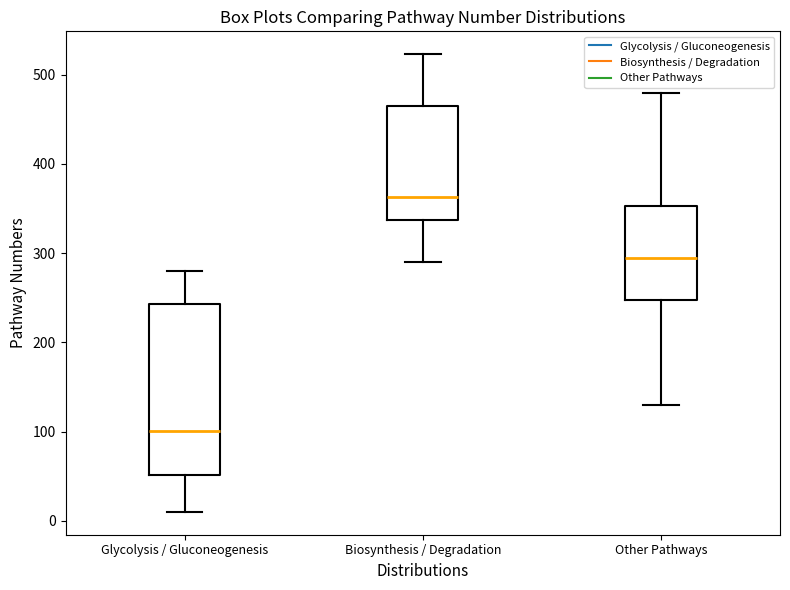

Reading left to right, transcribe this box plot: for each box, give where its median line is, the range the box spans, and where its two whiskers end, as read against the y-axis. The values are not printed on the chart, so give them approximately, as read against the axis.

Glycolysis / Gluconeogenesis: median 100, box 50 to 240, whiskers 10 to 280
Biosynthesis / Degradation: median 360, box 340 to 470, whiskers 290 to 520
Other Pathways: median 300, box 250 to 350, whiskers 130 to 480